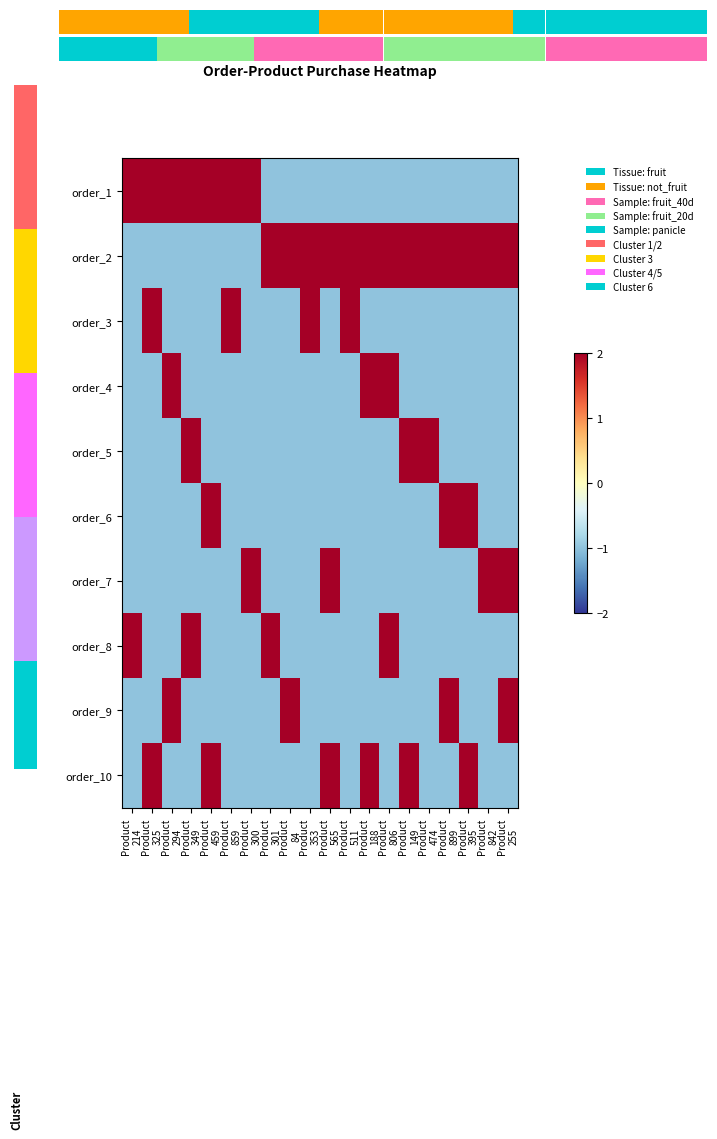

Which series has the largest range (max minus min)?

order_1